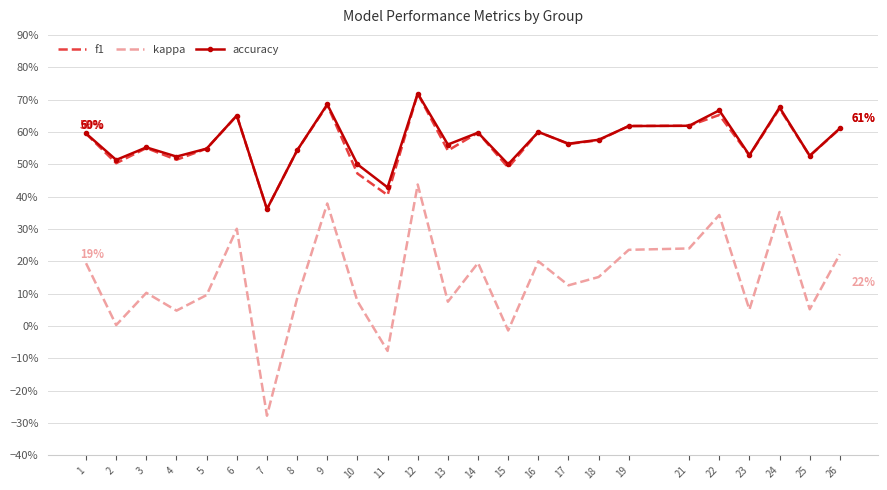

What is the difference between the second highest and minimum values in the kappa series?

0.7